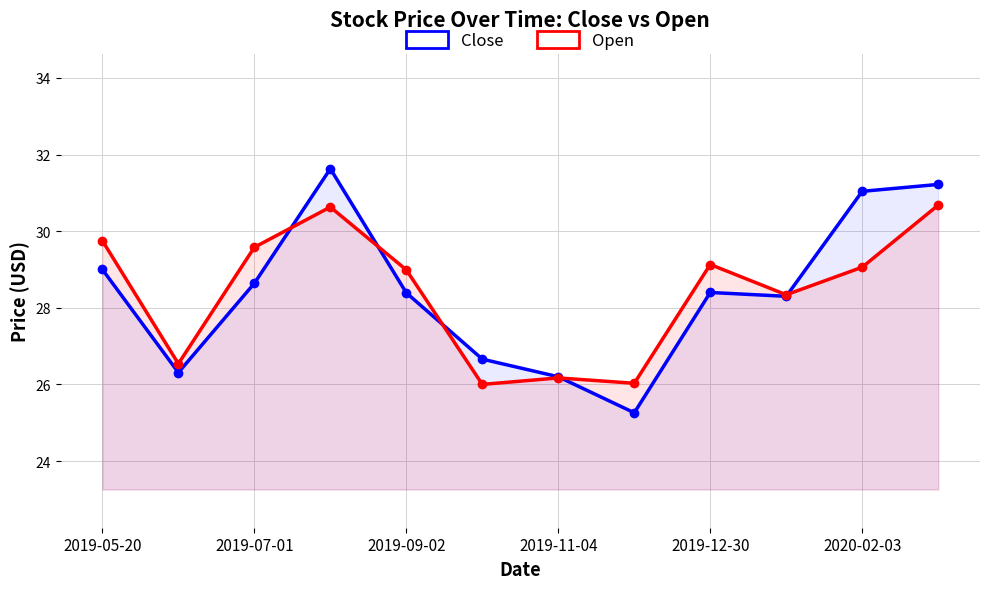

True or false: Open and Close cross at least once.

True